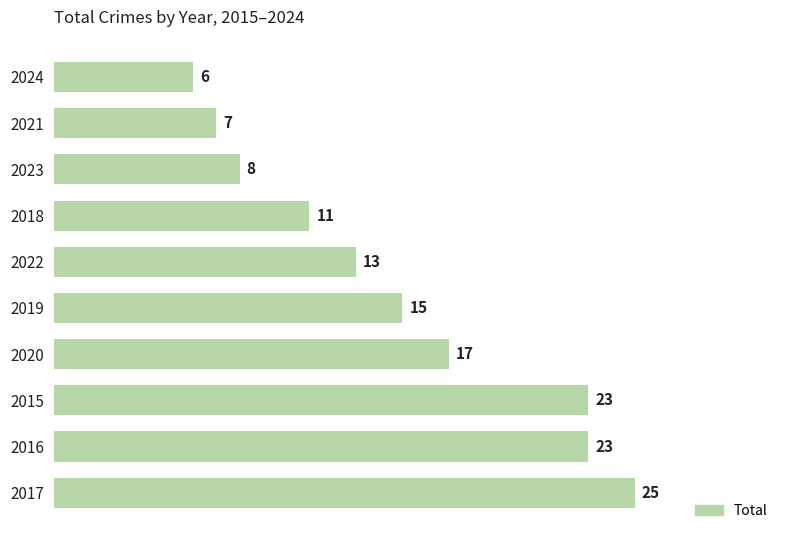

How many distinct data groups are displayed?

1